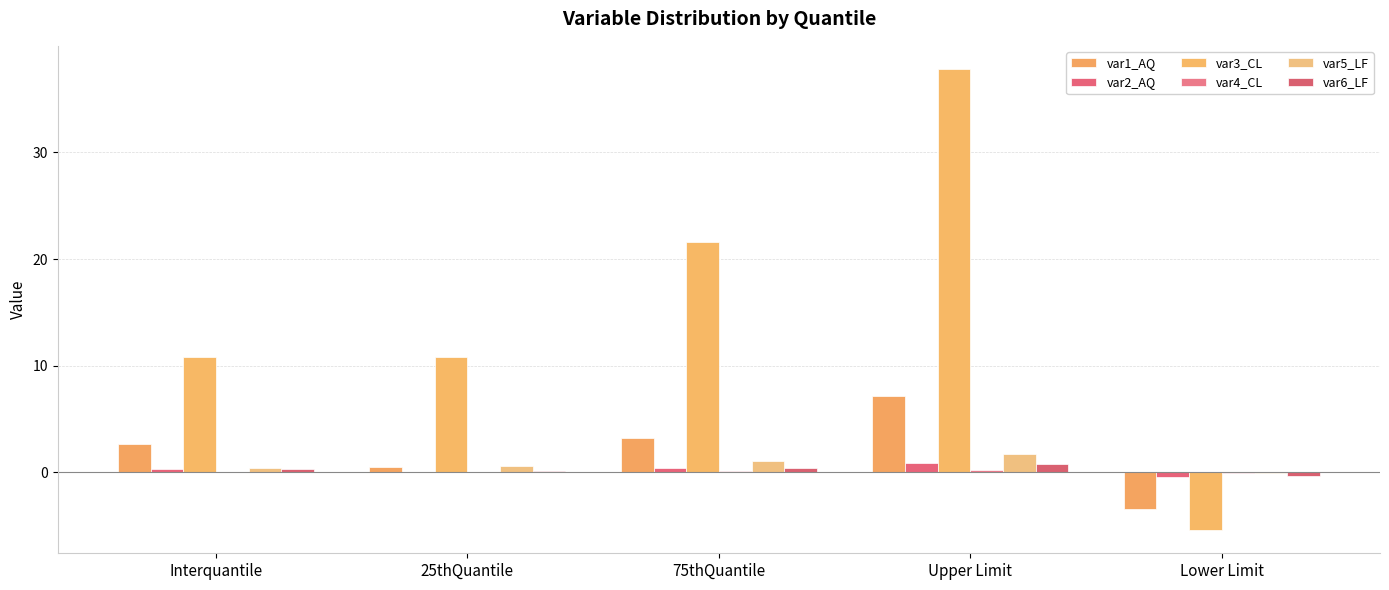

What is the total value across all series at Interquantile?

14.6